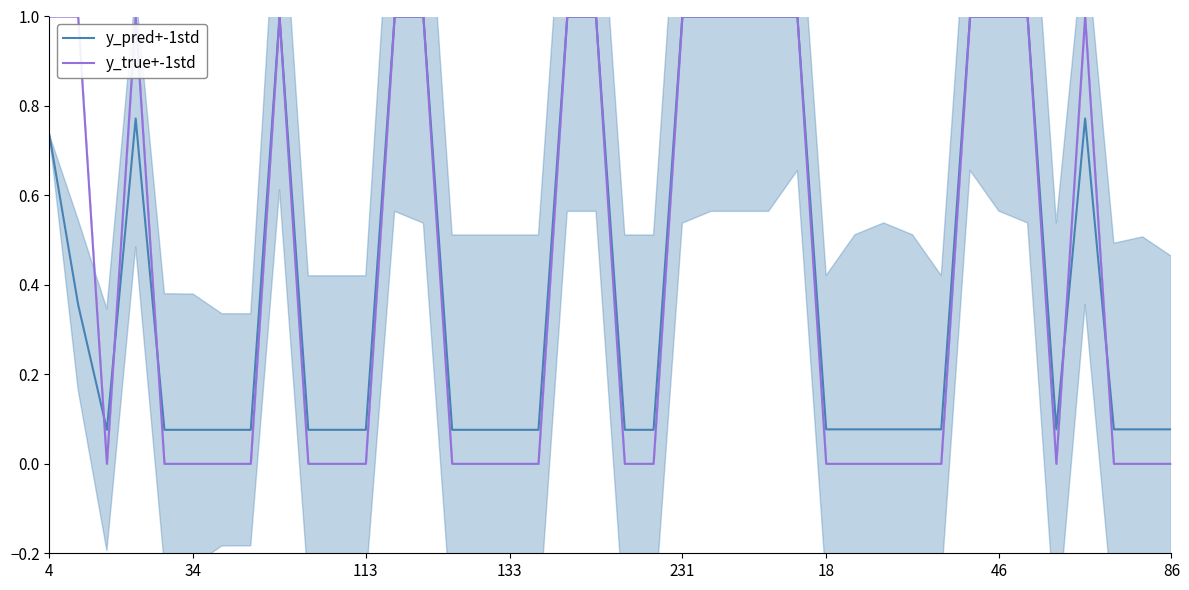

The y_pred+-1std series shows 0.1 at 38. True or false?

True